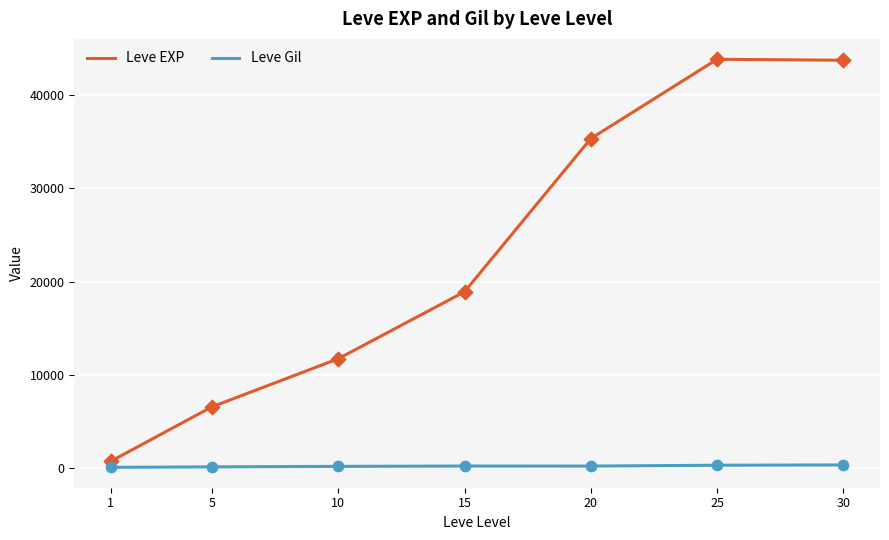

Between 10 and 20, which series saw the biggest shift?

Leve EXP